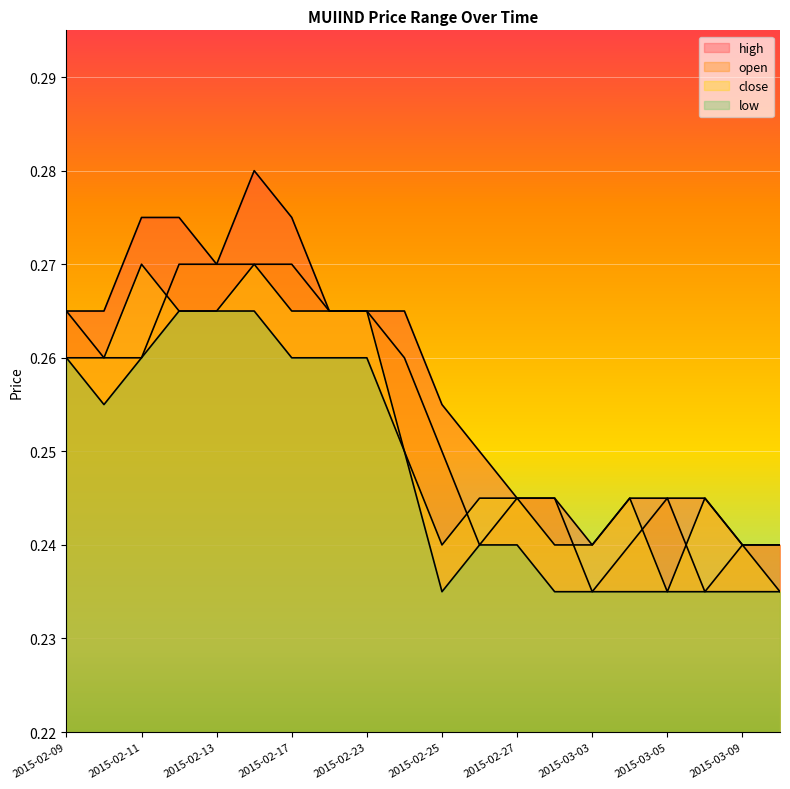

At which category does high reach its first local peak?

2015-02-16